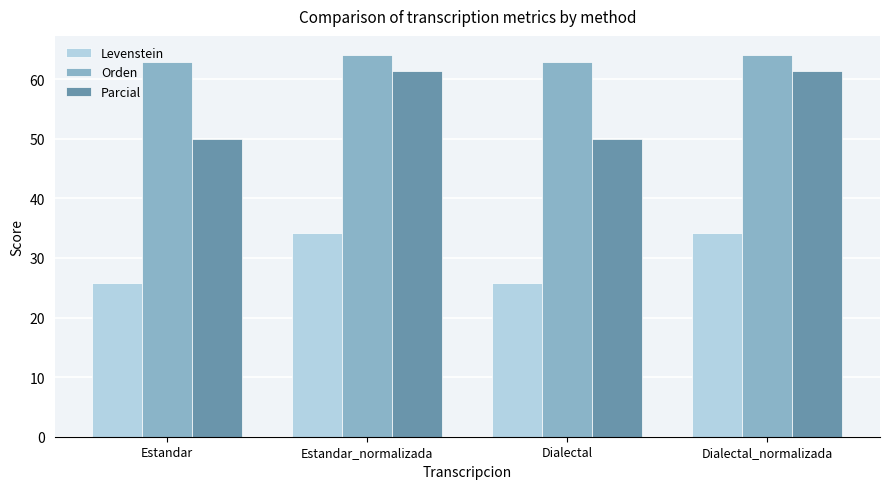

What position from the right is Estandar_normalizada?

3